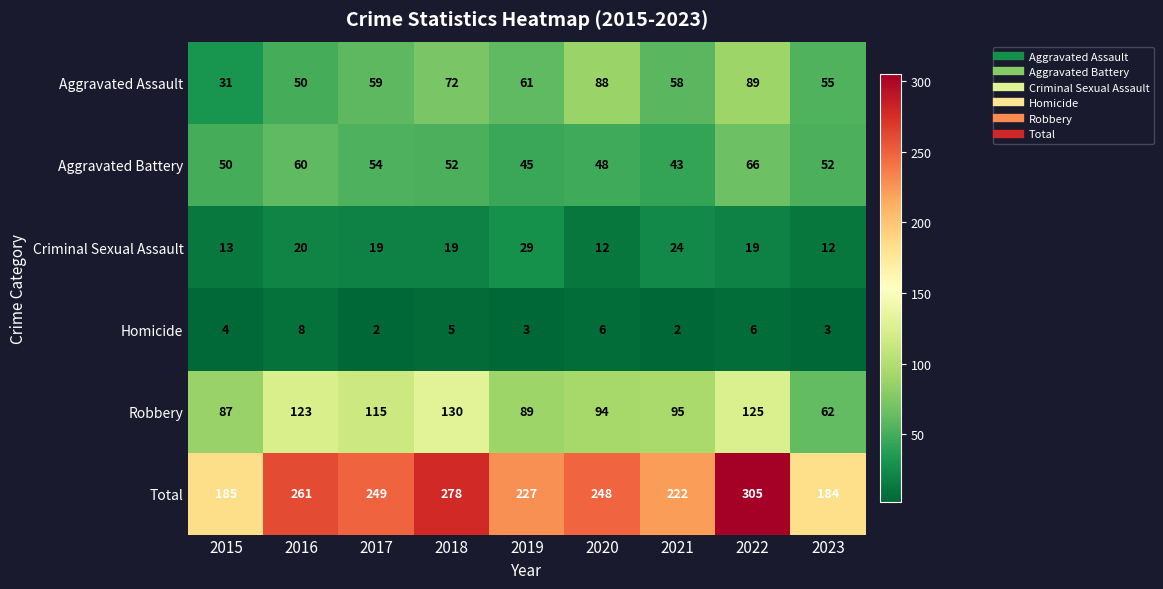

True or false: Homicide has a value of 6 at 2022.

True